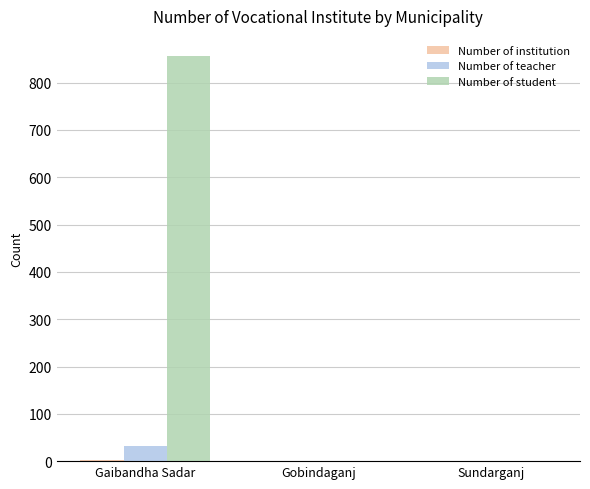

True or false: Number of student has a value of 322 at Gobindaganj.

False